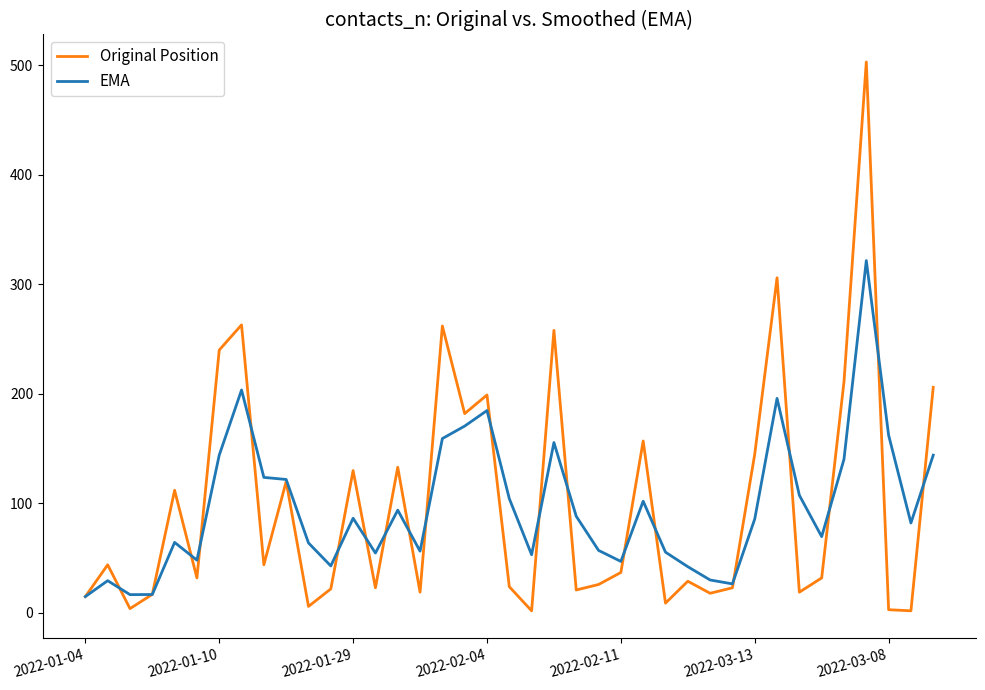

What is the maximum value for Original Position?

503.0